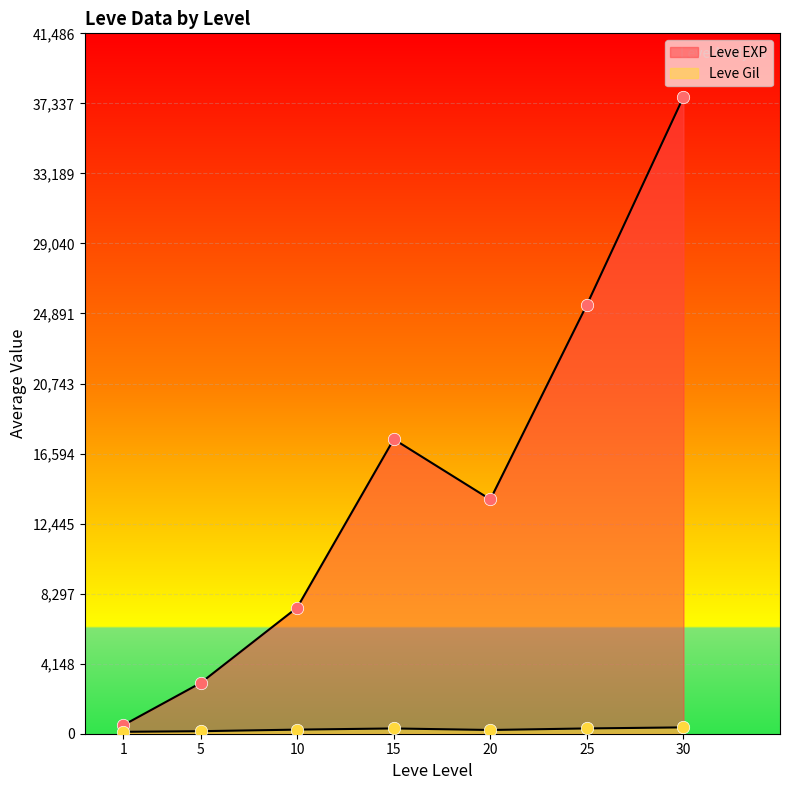

What are all the series names shown in the legend?

Leve EXP, Leve Gil